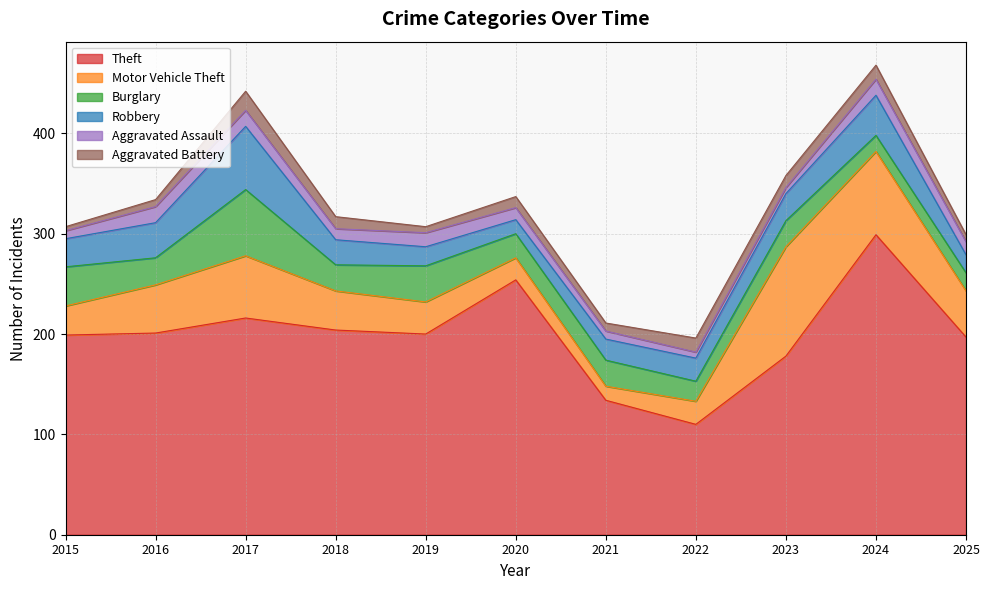

Which series has the largest range (max minus min)?

Theft